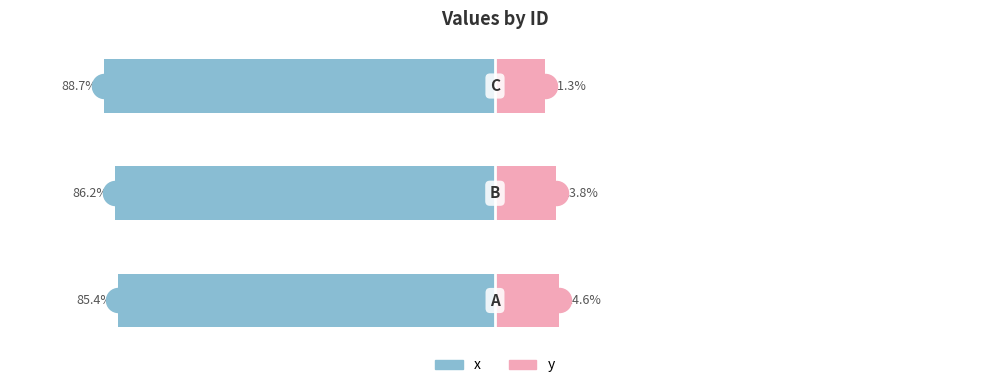

Which series has the largest Y range (max minus min)?

y